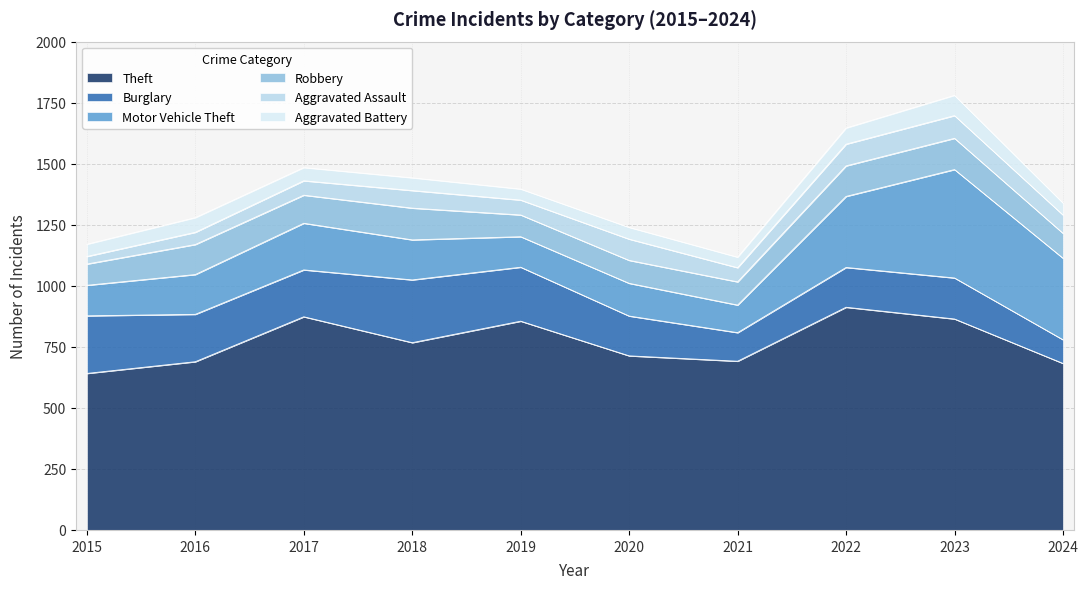

True or false: Aggravated Battery has more than 1 interior local peaks.

True